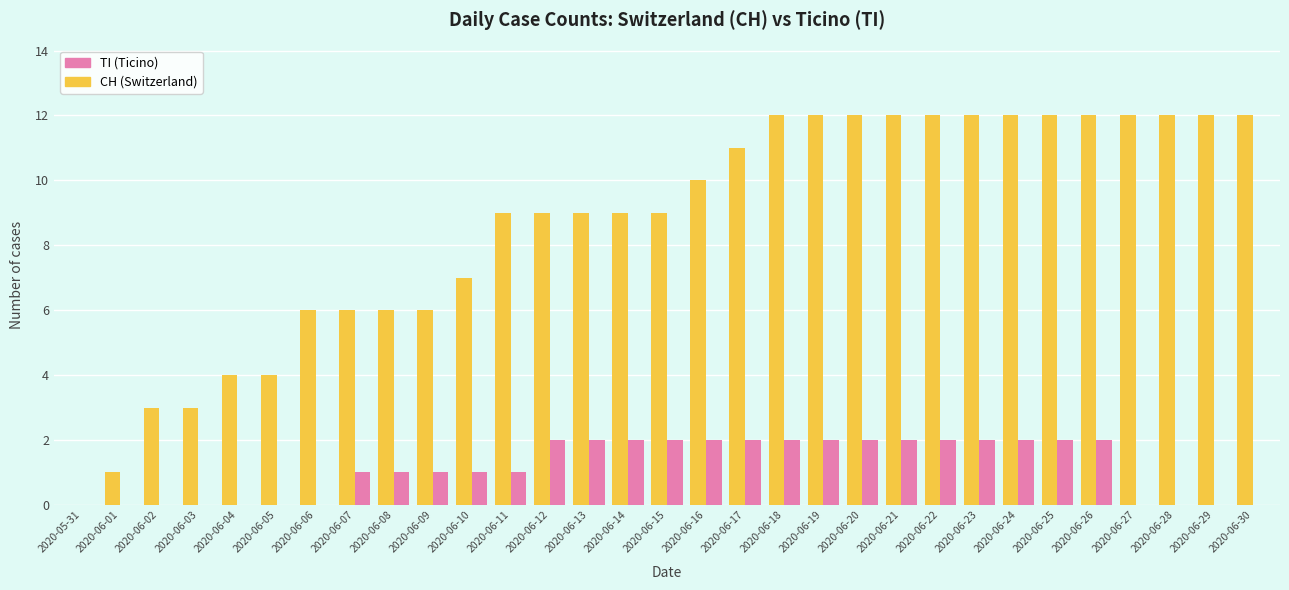

What is the total value across all series at 2020-06-17?

13